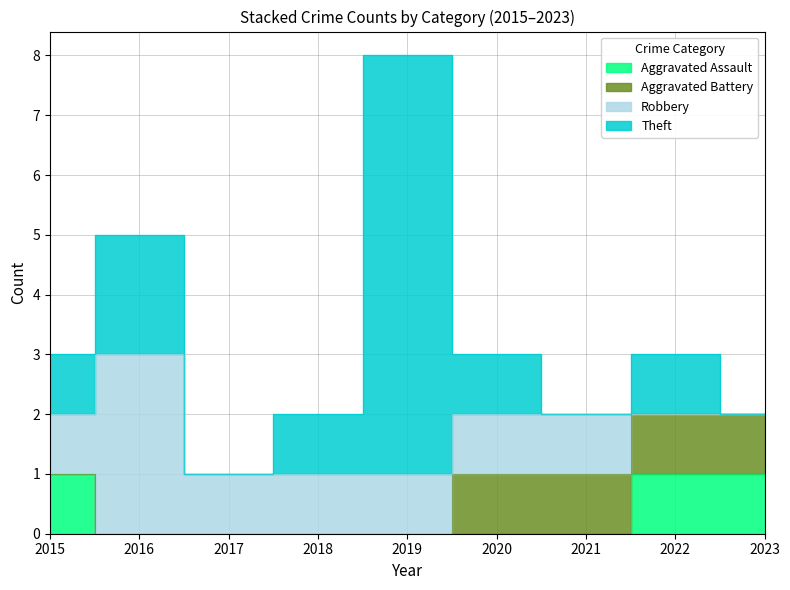

How many positive values does the Aggravated Battery series have?

4